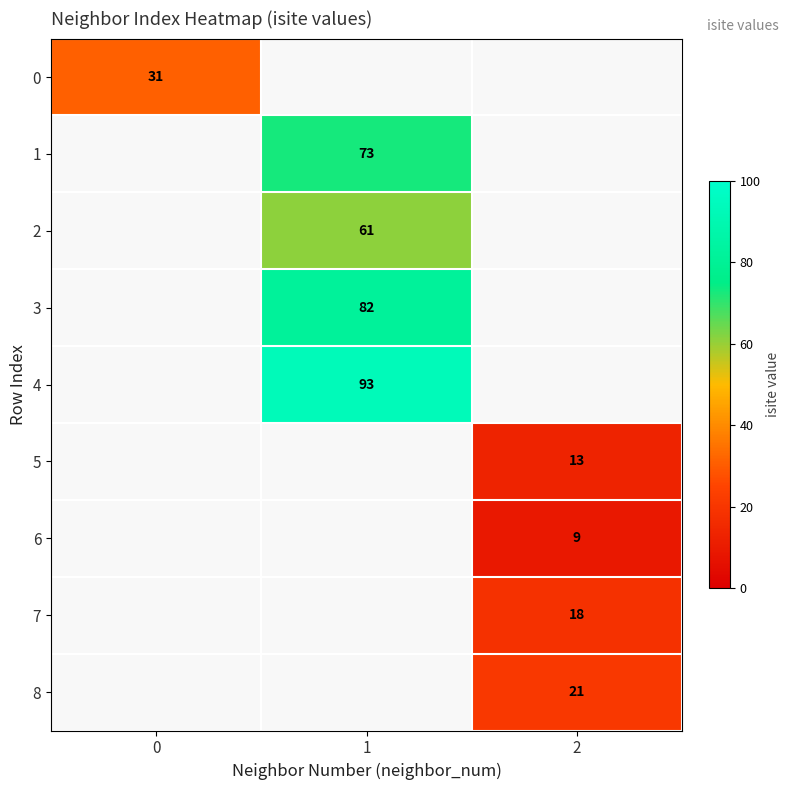

Is it true that 2 equals 61 at 1?

True